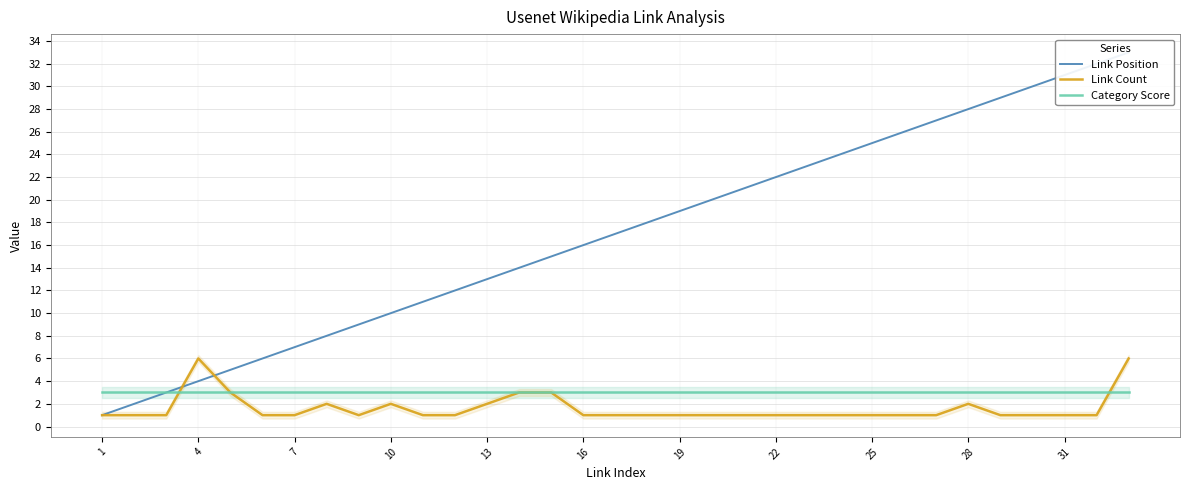

What is the minimum value shown in the chart?

1